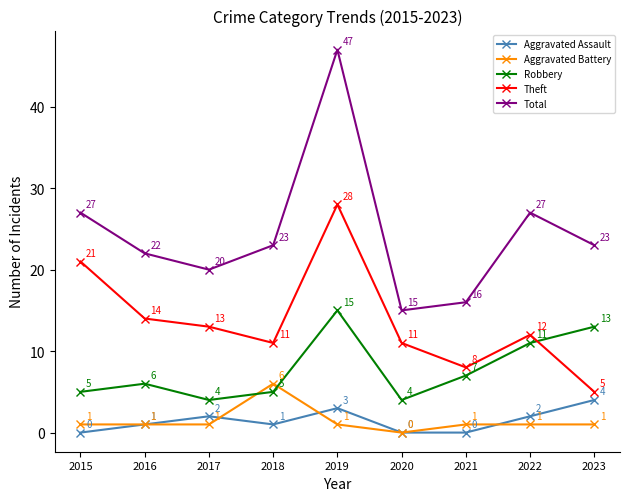

What is the total value across all series at 2017?

40